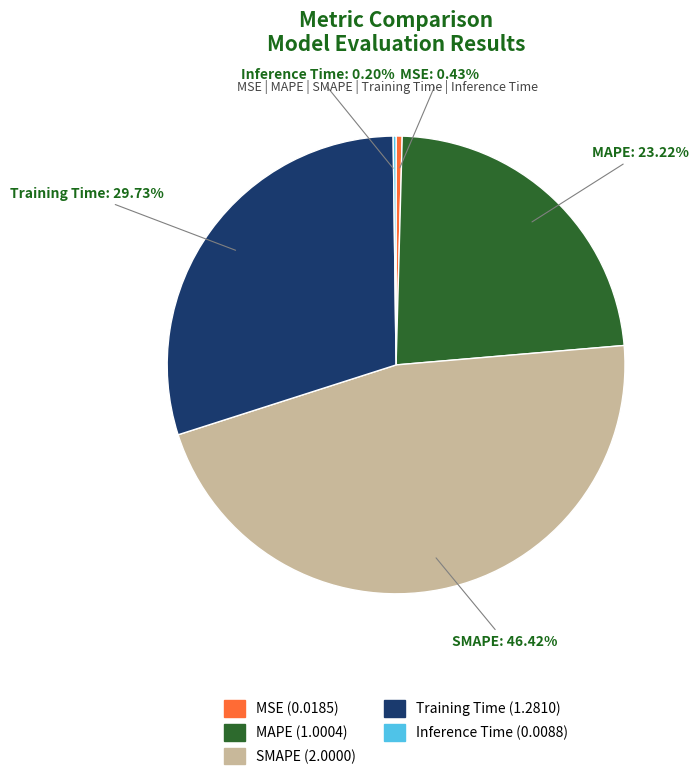

What is the largest slice in the pie chart?

SMAPE